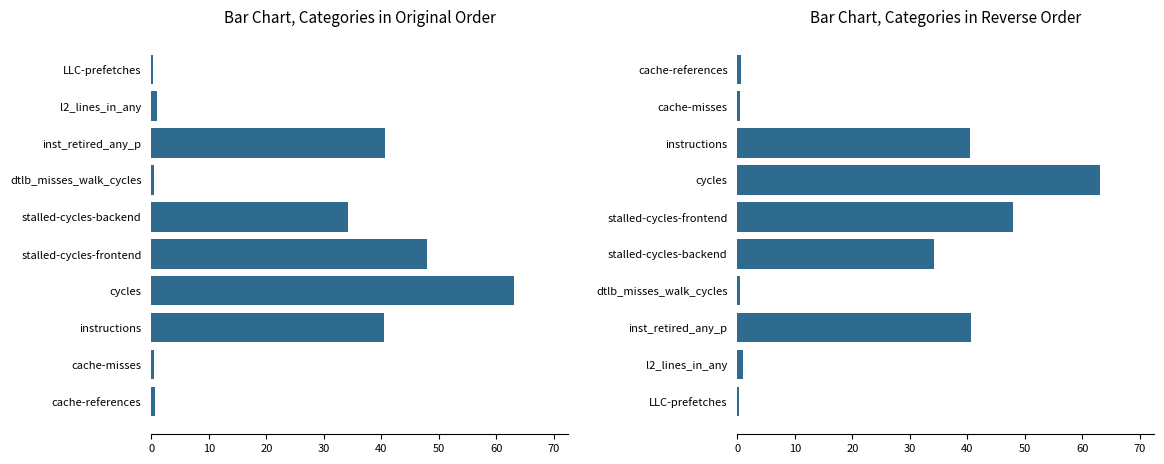

Are the bars horizontal?

Yes